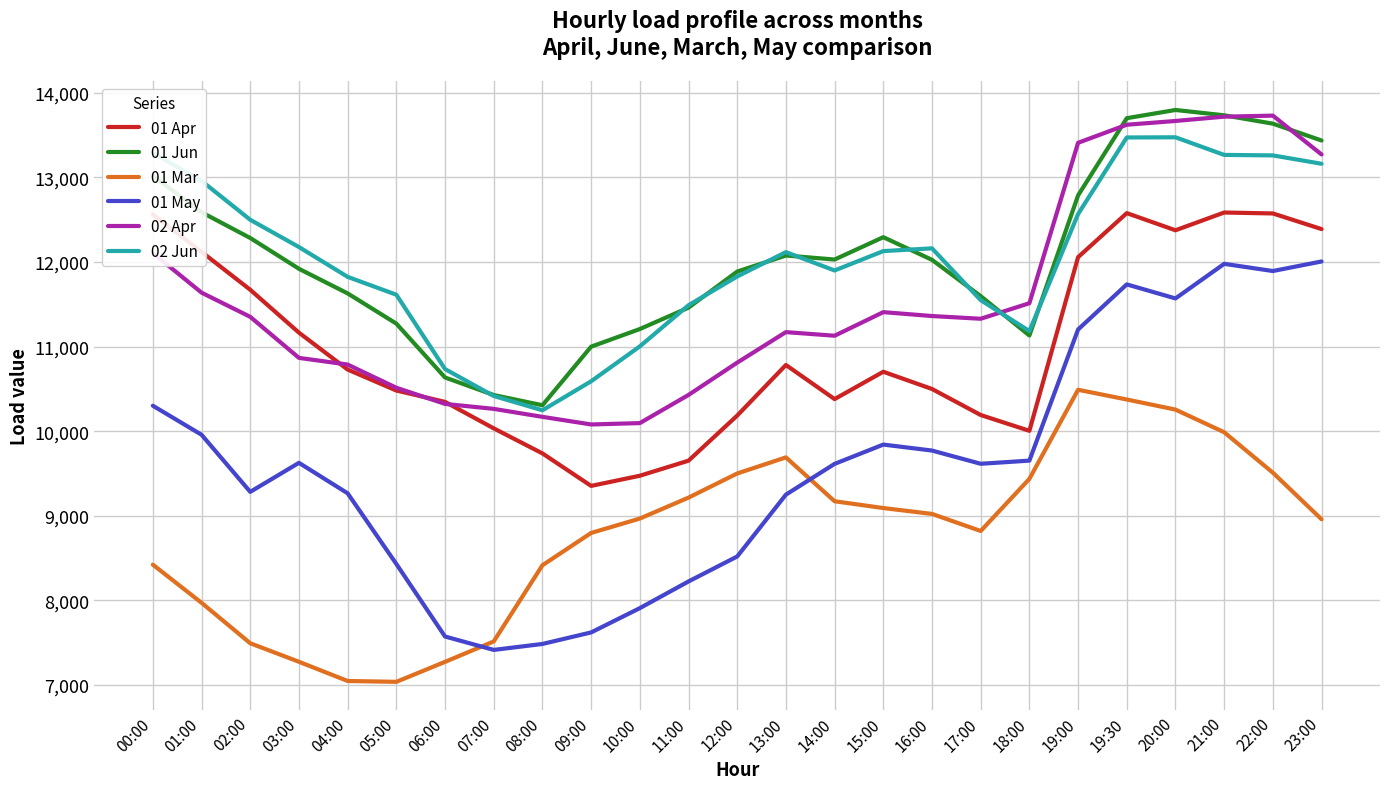

What is the difference between the maximum and minimum values in the 01 Jun series?

3489.9